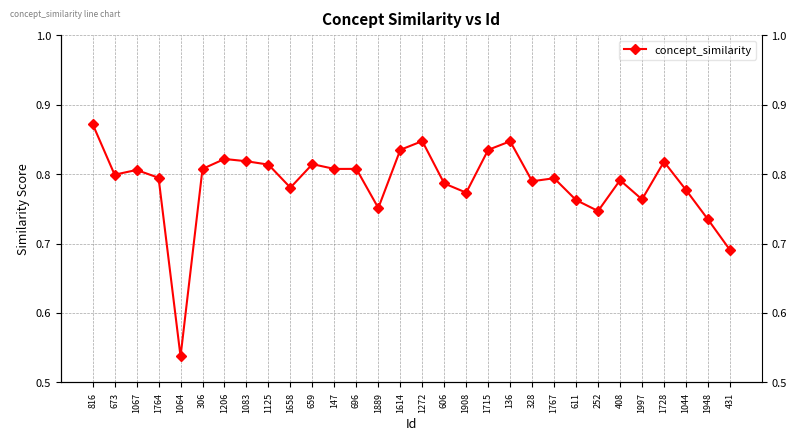

Reading left to right, what are all the values shown in this chart?

0.9	0.8	0.8	0.8	0.5	0.8	0.8	0.8	0.8	0.8	0.8	0.8	0.8	0.8	0.8	0.8	0.8	0.8	0.8	0.8	0.8	0.8	0.8	0.7	0.8	0.8	0.8	0.8	0.7	0.7